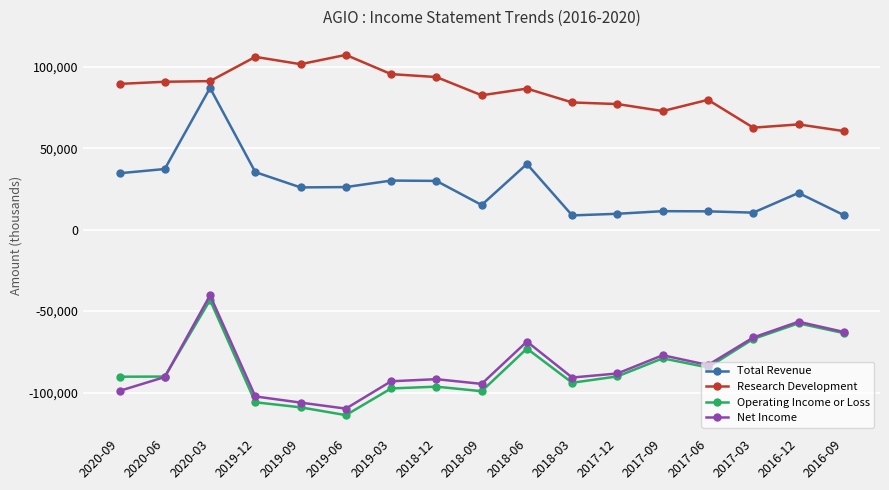

At which category does Net Income reach its first local peak?

2020-03